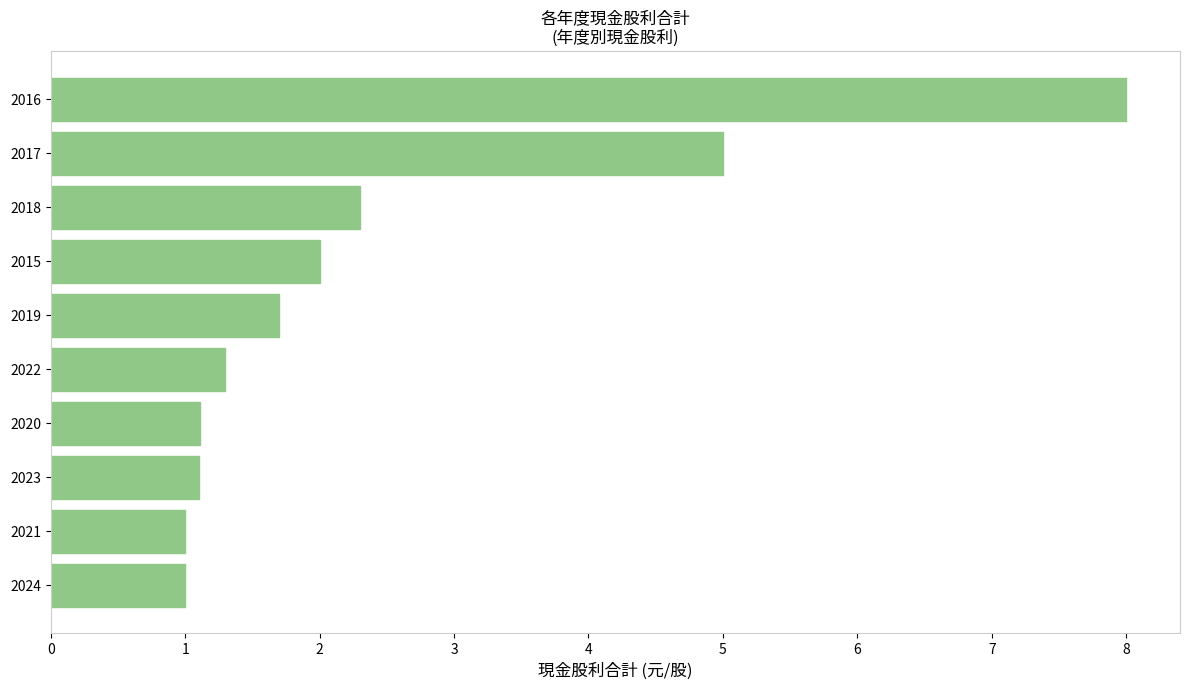

Which category has the highest value across all series?

2016